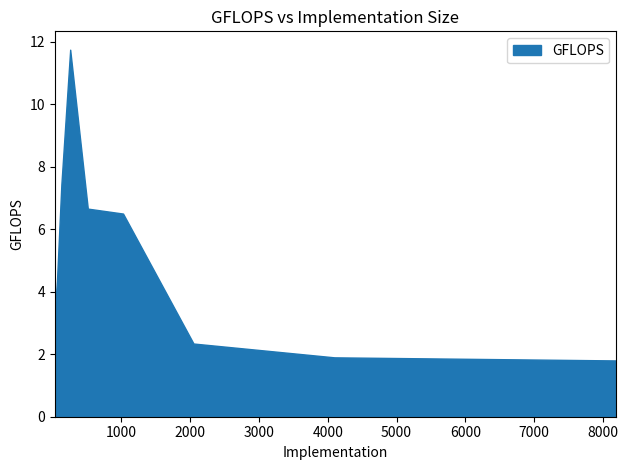

At which label is the value closest to 6?

1024